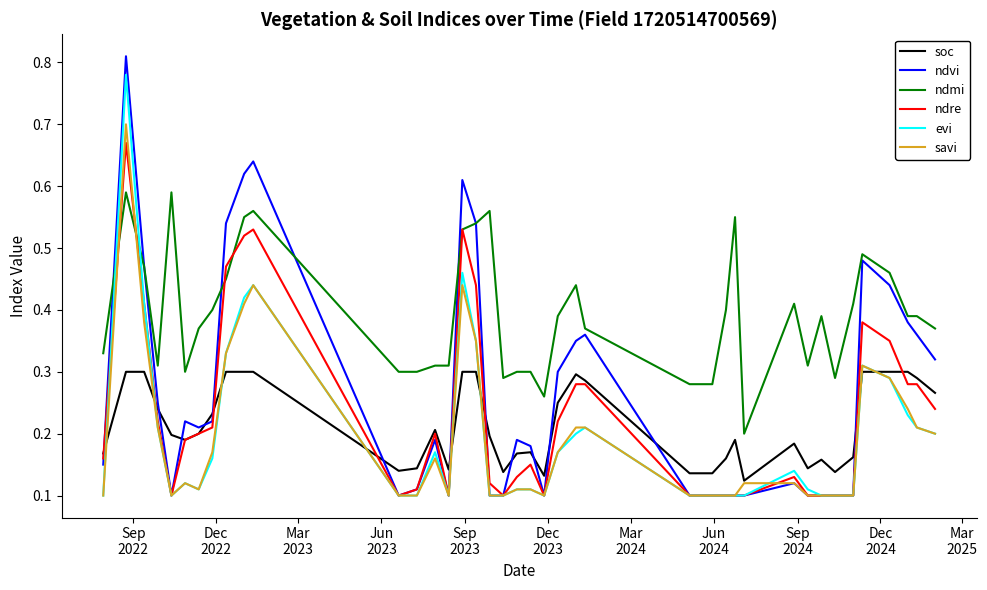

Which series has the widest spread of values?

ndvi